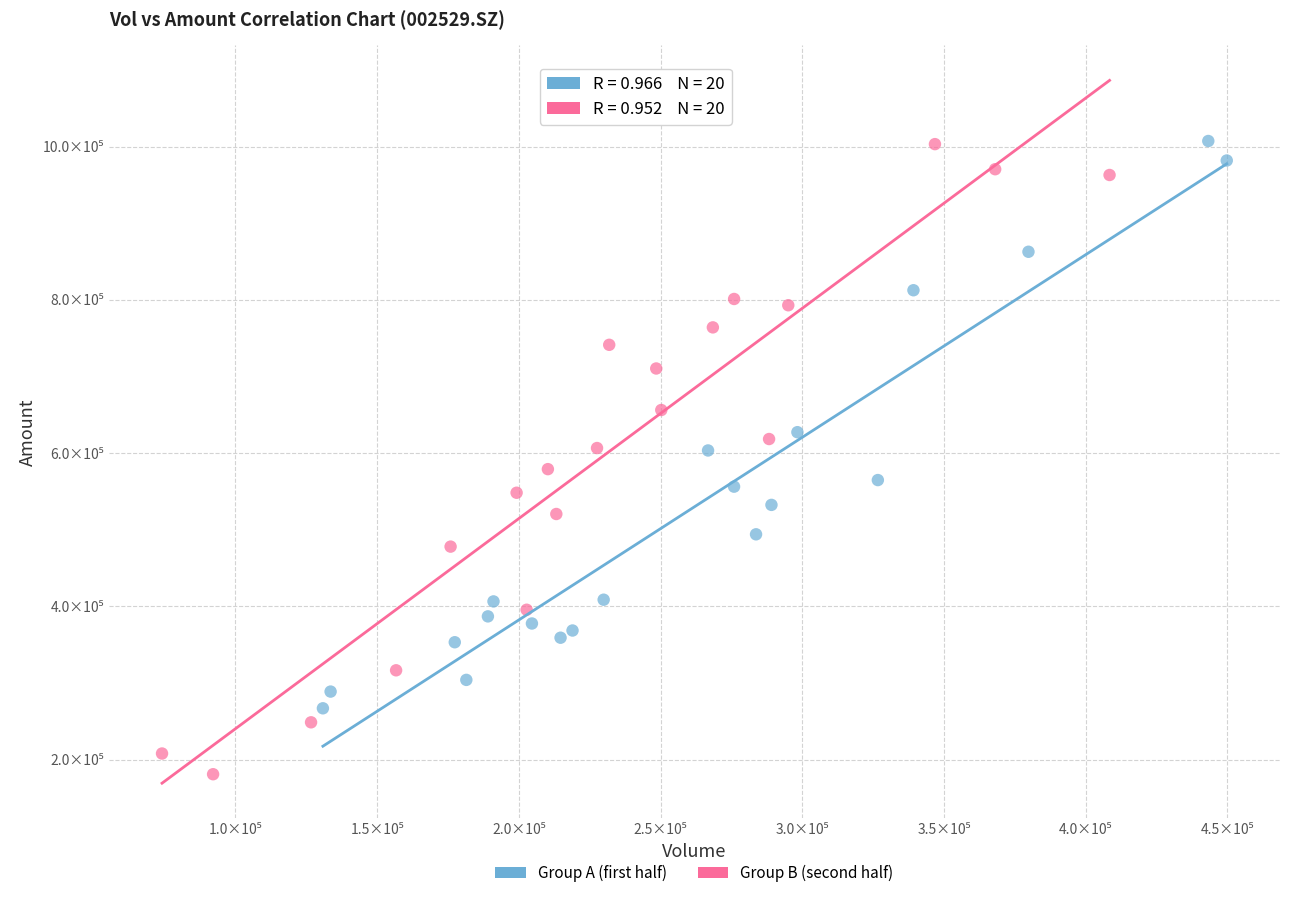

Which series contains the lowest Y value?

Group B (second half)